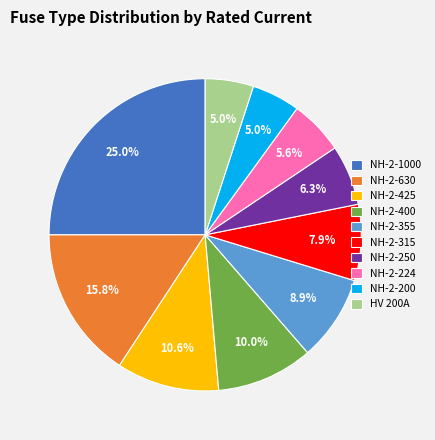

Is there a majority slice in this chart?

No